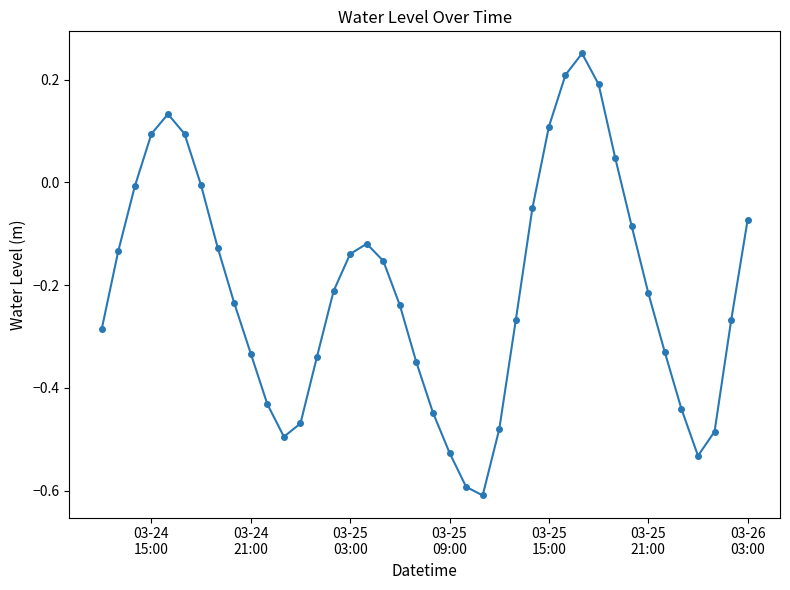

How many interior local peaks (higher than both neighbors) does the data have?

3